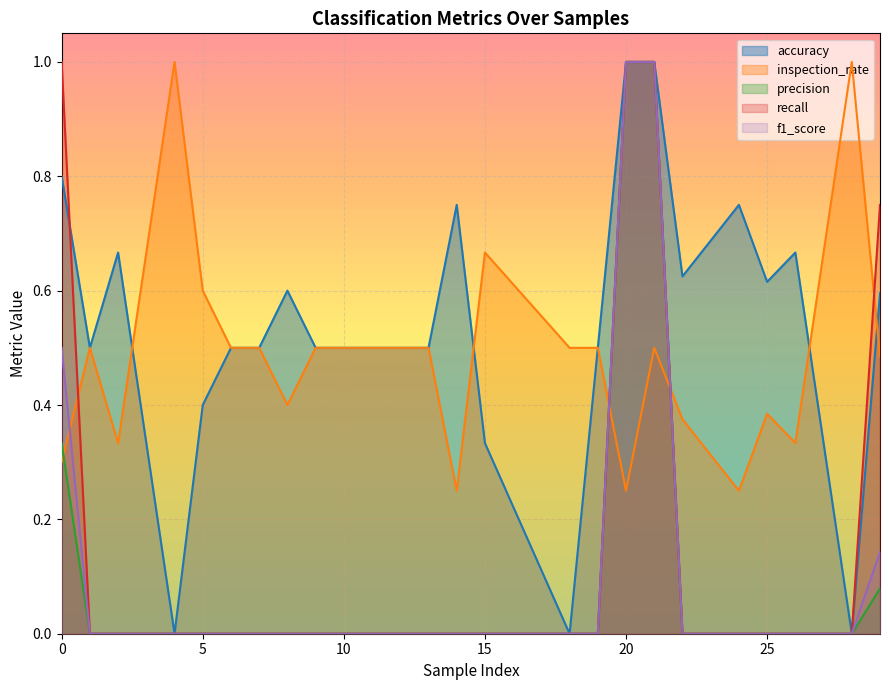

Reading left to right, extract all data points from this chart.

accuracy: 0=0.8	1=0.5	2=0.7	4=0.0	5=0.4	6=0.5	7=0.5	8=0.6	9=0.5	10=0.5	12=0.5	13=0.5	14=0.8	15=0.3	18=0.0	19=0.5	20=1.0	21=1.0	22=0.6	24=0.8	25=0.6	26=0.7	28=0.0	29=0.6
inspection_rate: 0=0.3	1=0.5	2=0.3	4=1.0	5=0.6	6=0.5	7=0.5	8=0.4	9=0.5	10=0.5	12=0.5	13=0.5	14=0.2	15=0.7	18=0.5	19=0.5	20=0.2	21=0.5	22=0.4	24=0.2	25=0.4	26=0.3	28=1.0	29=0.5
precision: 0=0.3	1=0.0	2=0.0	4=0.0	5=0.0	6=0.0	7=0.0	8=0.0	9=0.0	10=0.0	12=0.0	13=0.0	14=0.0	15=0.0	18=0.0	19=0.0	20=1.0	21=1.0	22=0.0	24=0.0	25=0.0	26=0.0	28=0.0	29=0.1
recall: 0=1.0	1=0.0	2=0.0	4=0.0	5=0.0	6=0.0	7=0.0	8=0.0	9=0.0	10=0.0	12=0.0	13=0.0	14=0.0	15=0.0	18=0.0	19=0.0	20=1.0	21=1.0	22=0.0	24=0.0	25=0.0	26=0.0	28=0.0	29=0.8
f1_score: 0=0.5	1=0.0	2=0.0	4=0.0	5=0.0	6=0.0	7=0.0	8=0.0	9=0.0	10=0.0	12=0.0	13=0.0	14=0.0	15=0.0	18=0.0	19=0.0	20=1.0	21=1.0	22=0.0	24=0.0	25=0.0	26=0.0	28=0.0	29=0.1